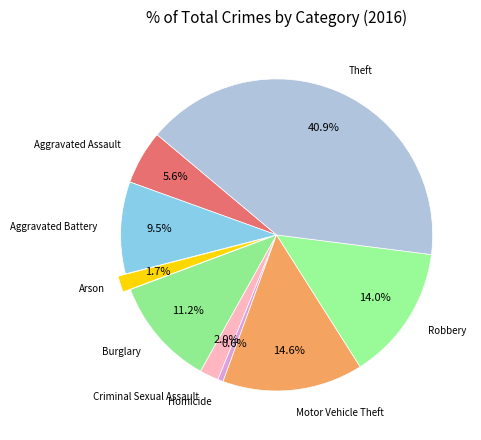

Count the number of slices in the pie.

9